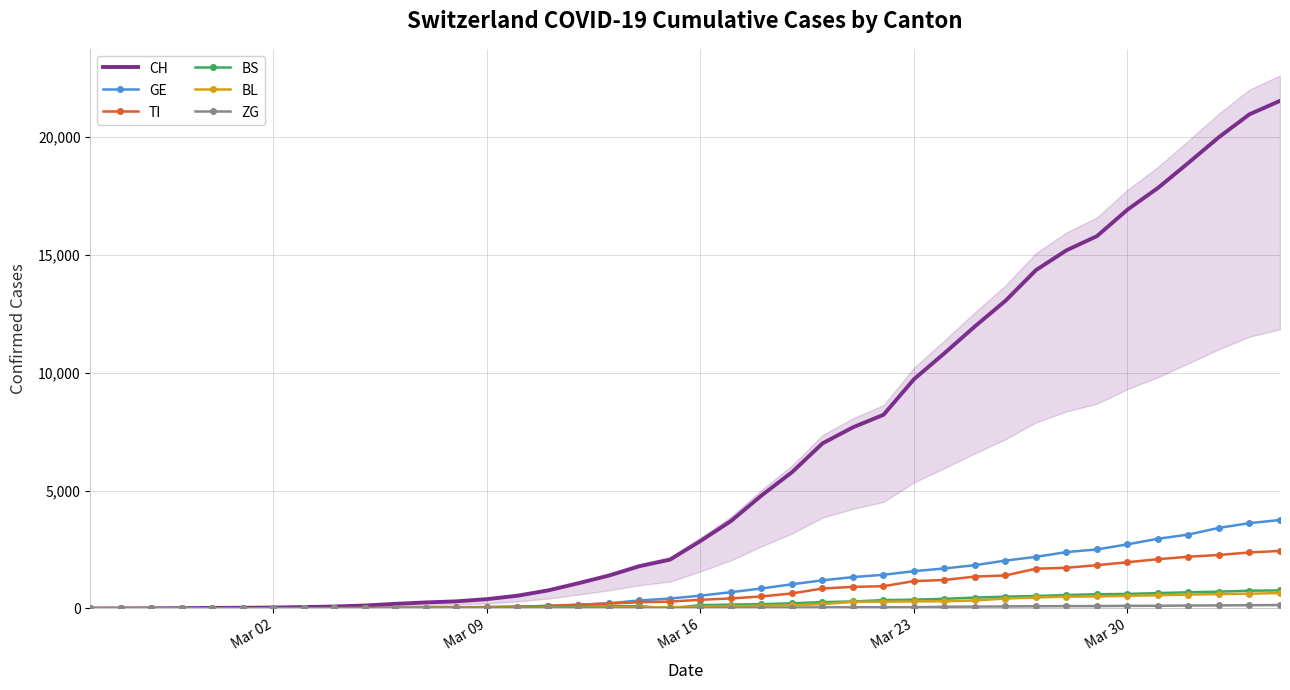

What is the highest value of the BS series?

767